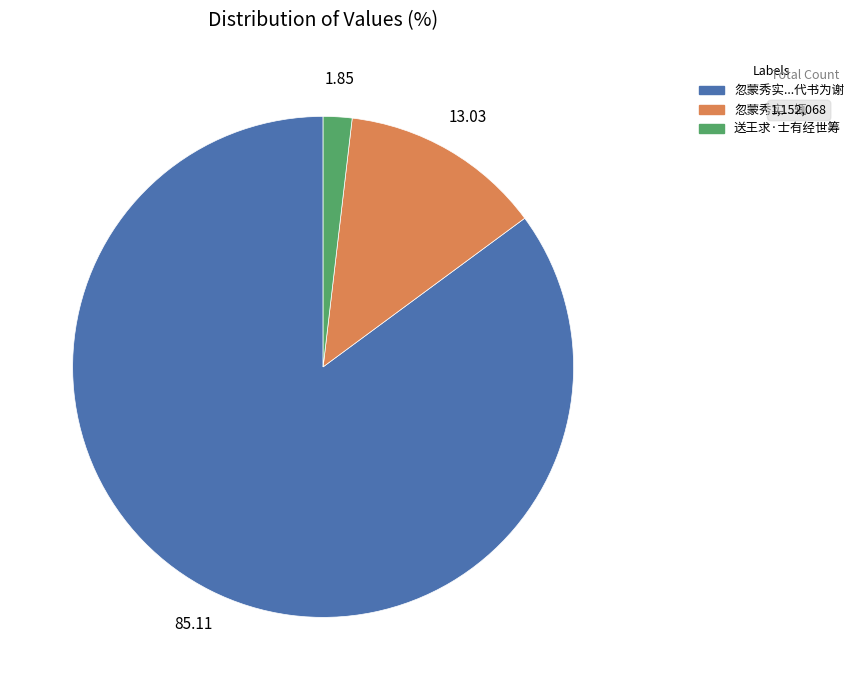

Is there any slice that represents more than half of the pie?

Yes